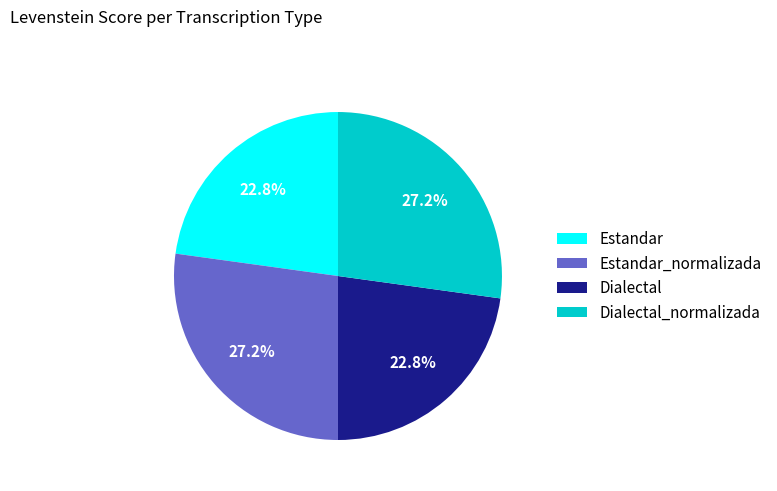

Is it true that Dialectal is 23% of the pie?

True